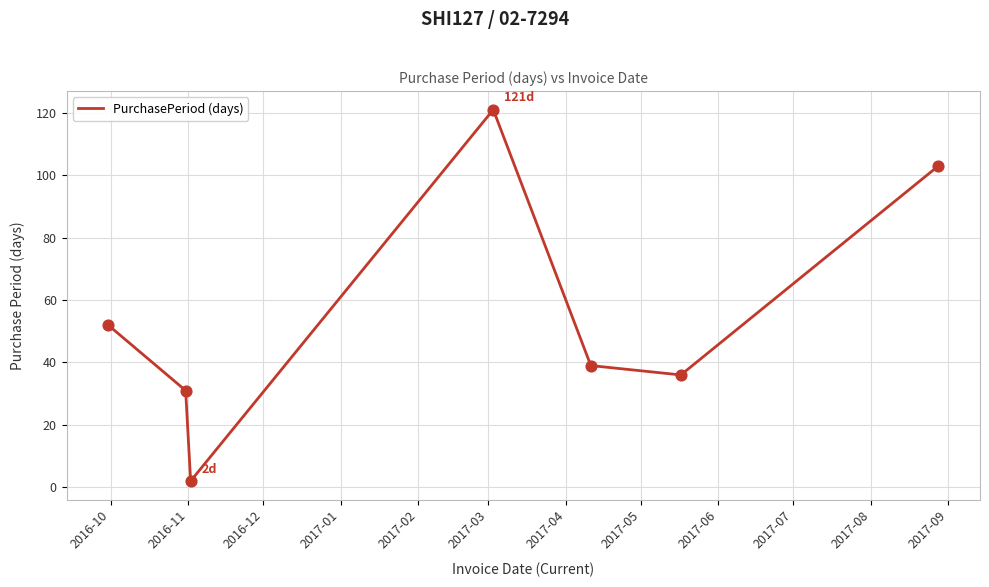

How many interior local peaks (higher than both neighbors) does the data have?

1